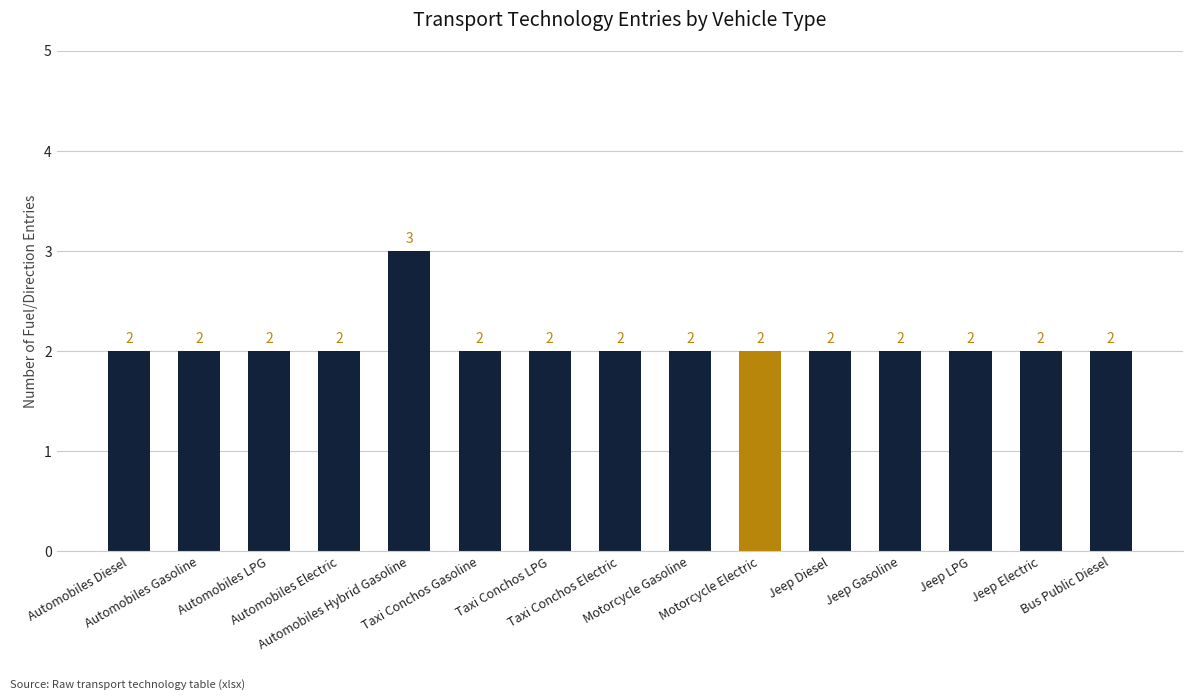

Is it true that the value at Jeep LPG is 1?

False